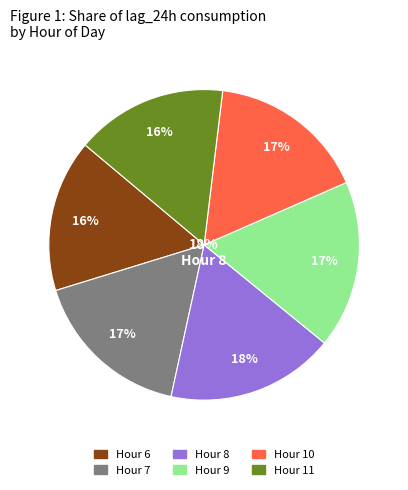

Does IsEvening account for over 50% of the chart?

No